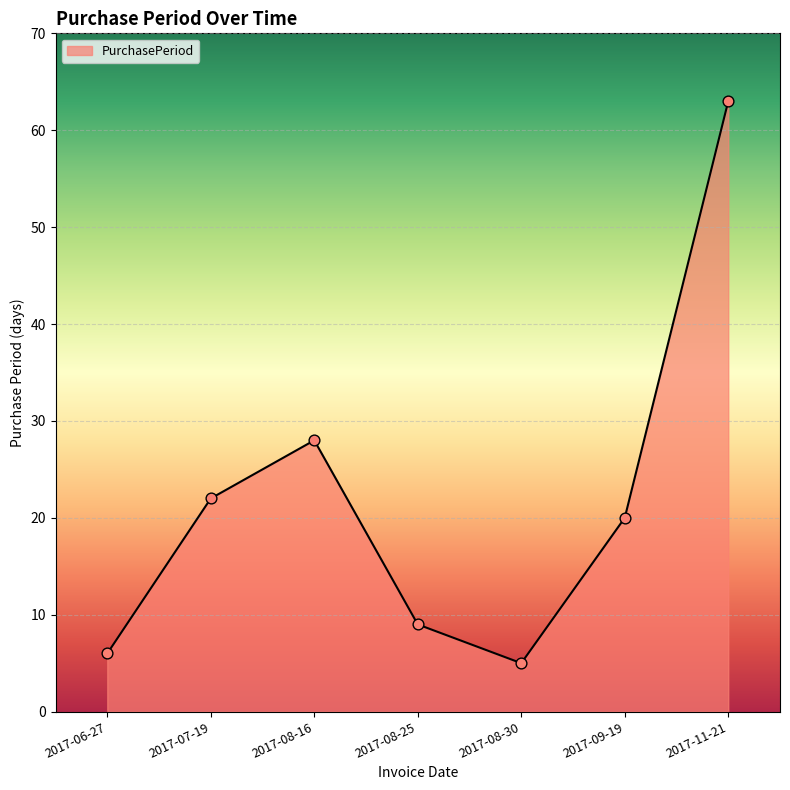

What is the ratio of the value at 2017-06-27 to the value at 2017-08-30?

1.2